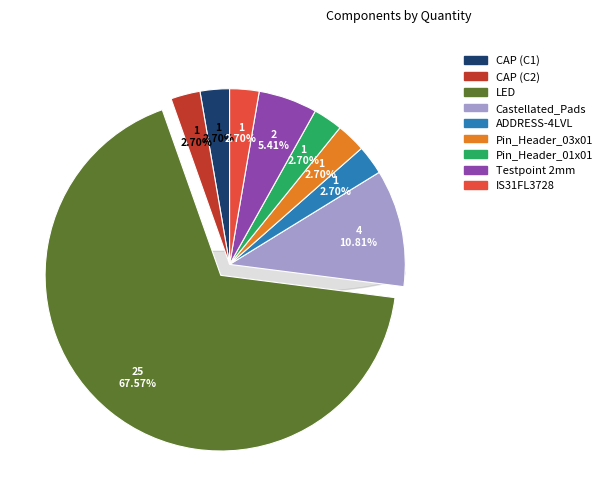

What percentage do LED and ADDRESS-4LVL together represent?

70.3%